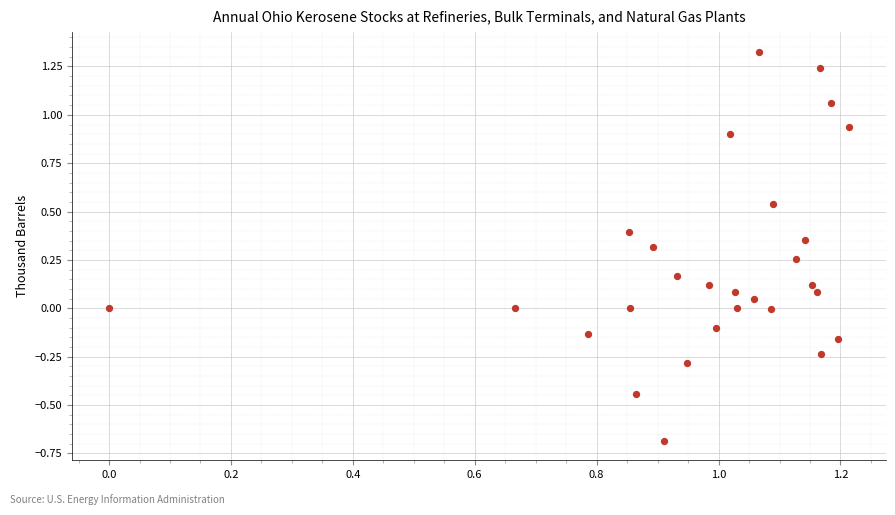

What is the range of Y values (max minus min)?

2.0